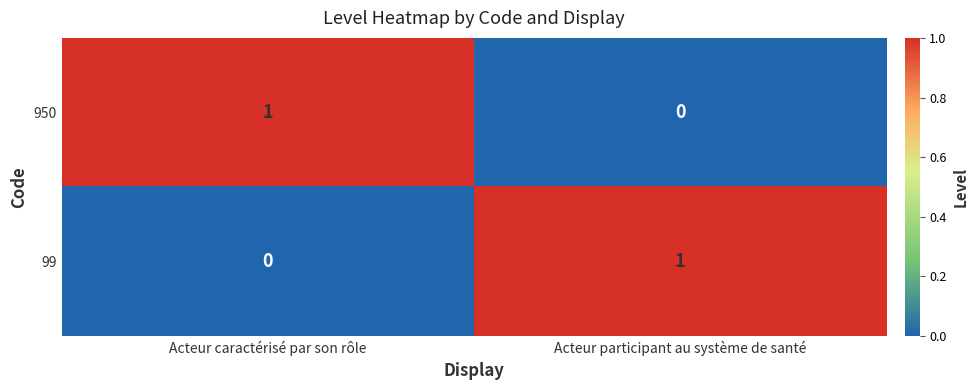

True or false: 99 has a value of 0 at Acteur participant au système de santé.

False